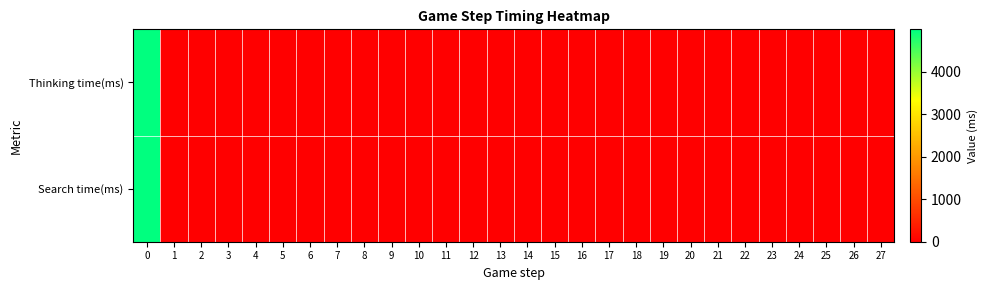

Which label corresponds to the smallest value in the chart?

2